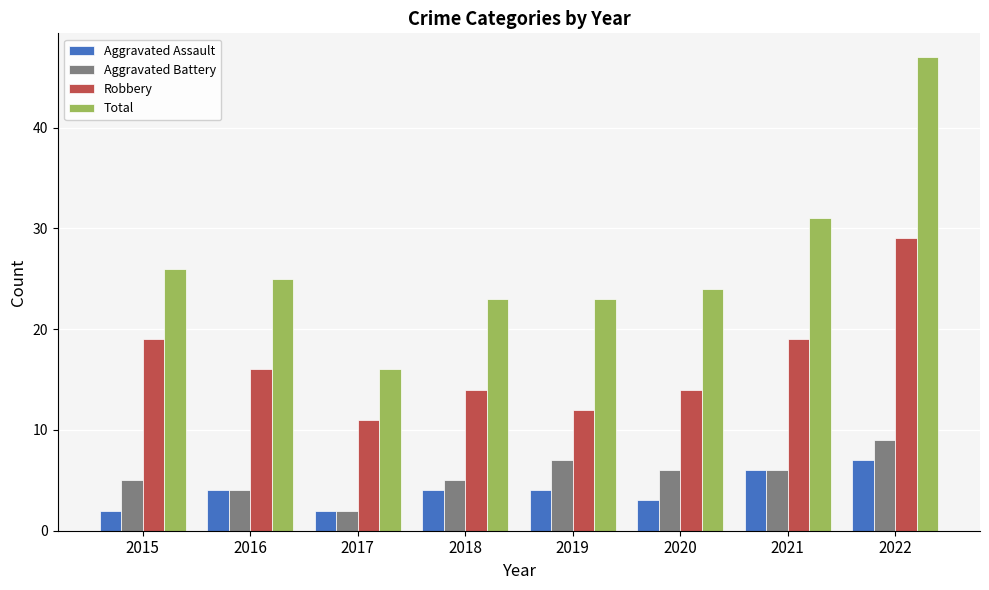

At how many categories does at least one series exceed 22?

7